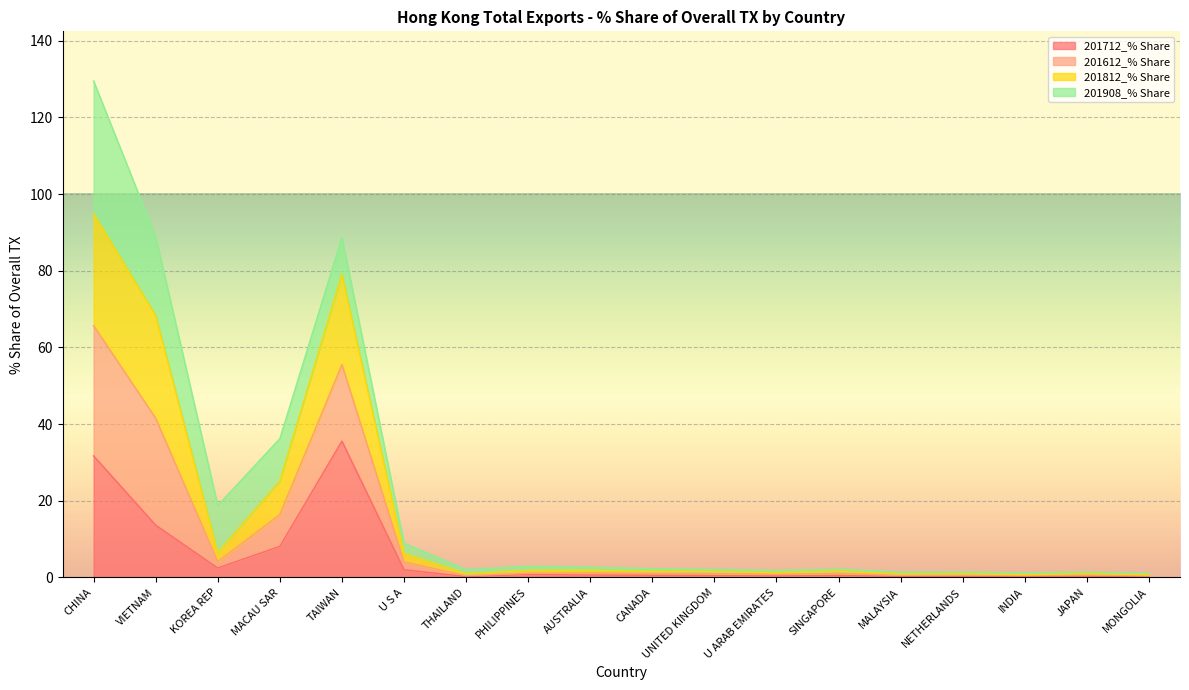

Where is the first local maximum for 201612_% Share?

TAIWAN